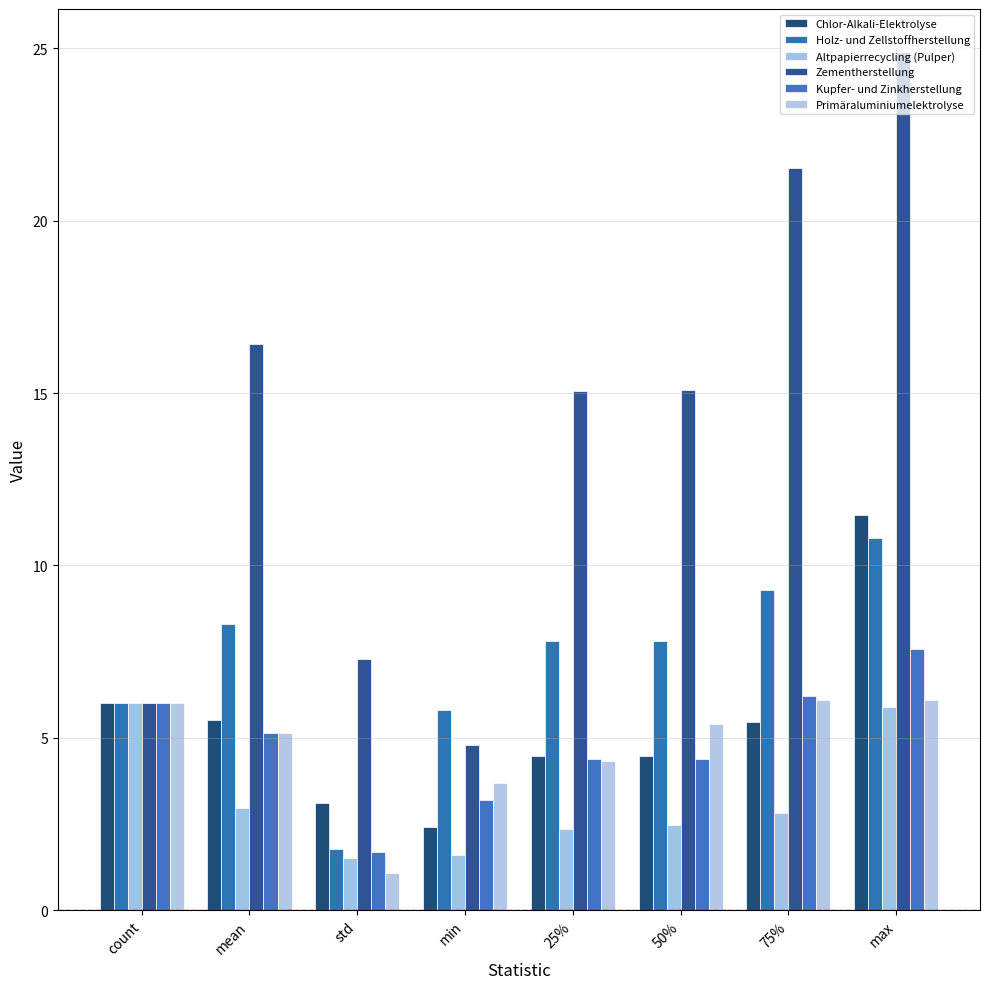

What is the sum of all Zementherstellung values?

111.1